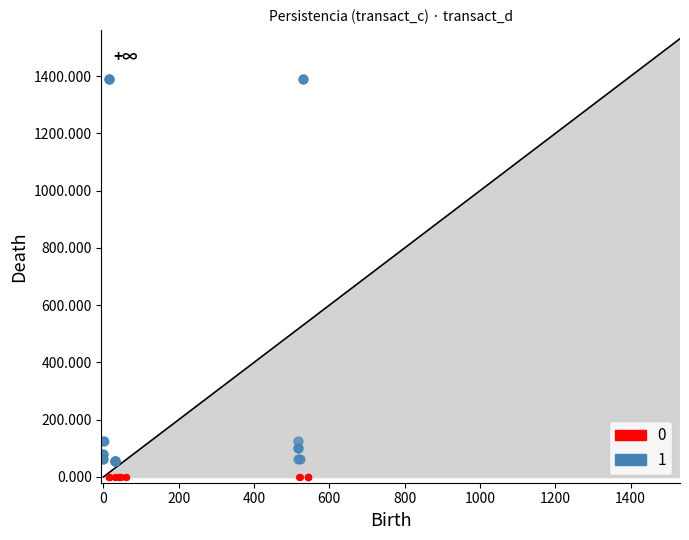

What are all the series names shown in the legend?

0, 1